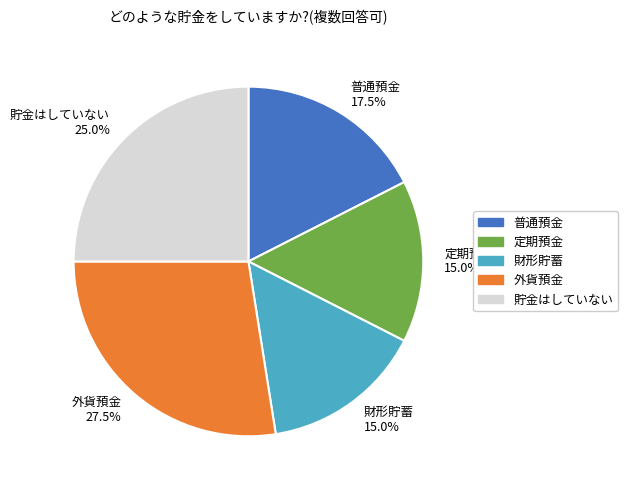

How many segments does this pie chart have?

5